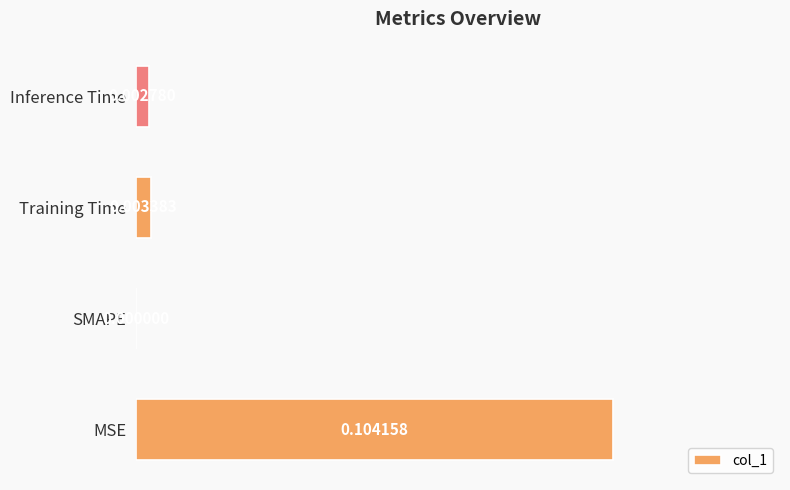

Where is the data nearest to the value 0?

SMAPE